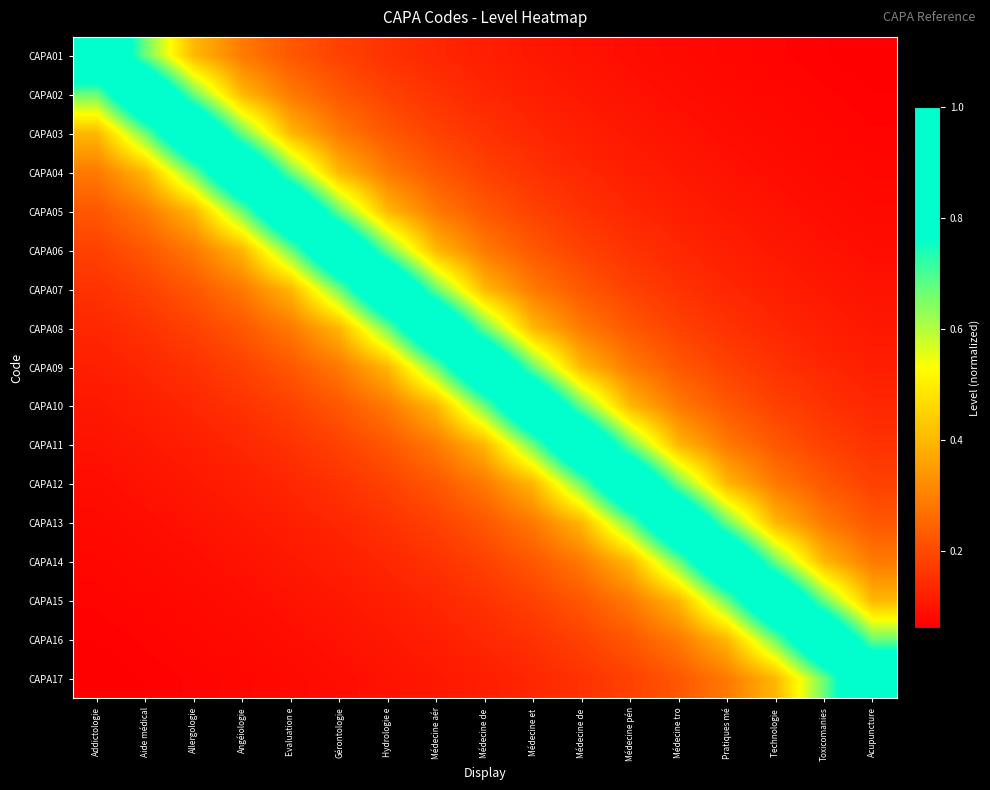

Between Médecine de  and Evaluation e, which is larger?

Evaluation e